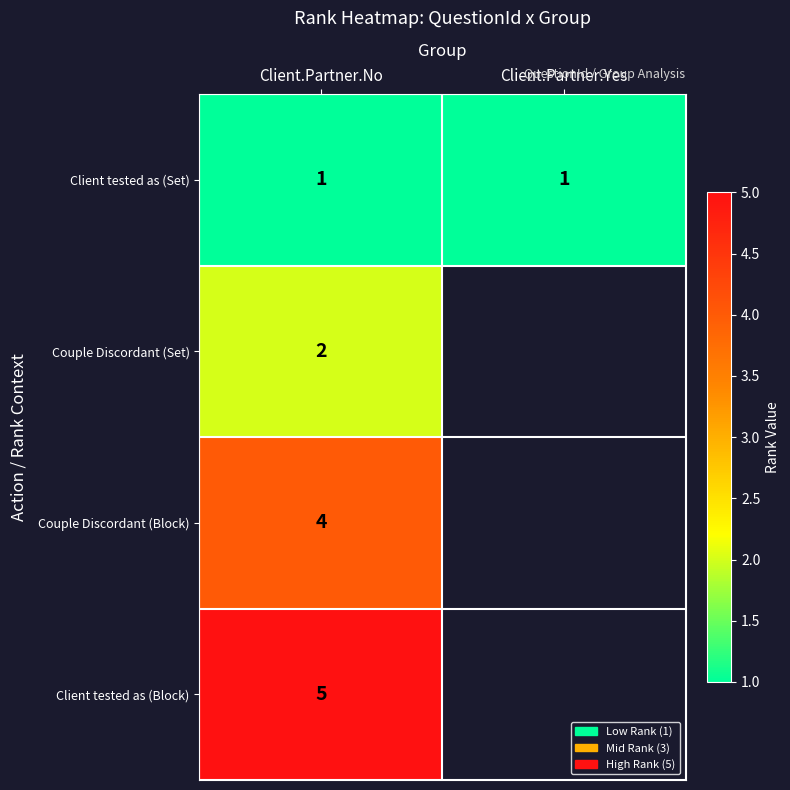

Which label corresponds to the largest value in the chart?

Client.Partner.No